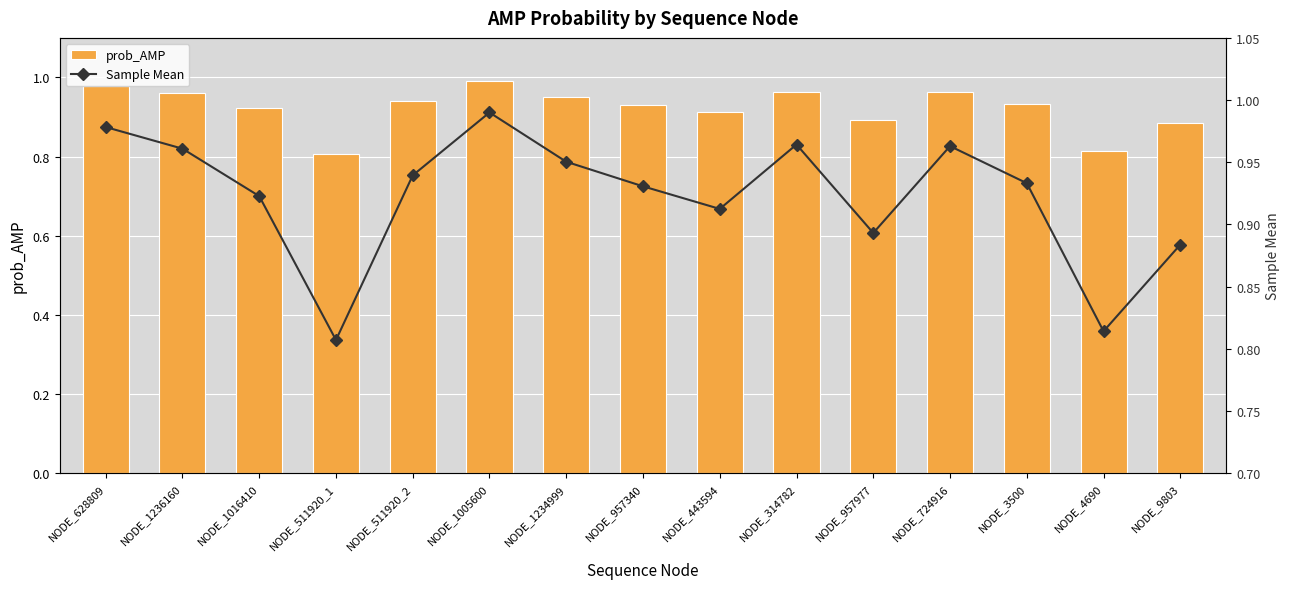

The value of prob_AMP at NODE_314782 is 1.0. True or false?

True